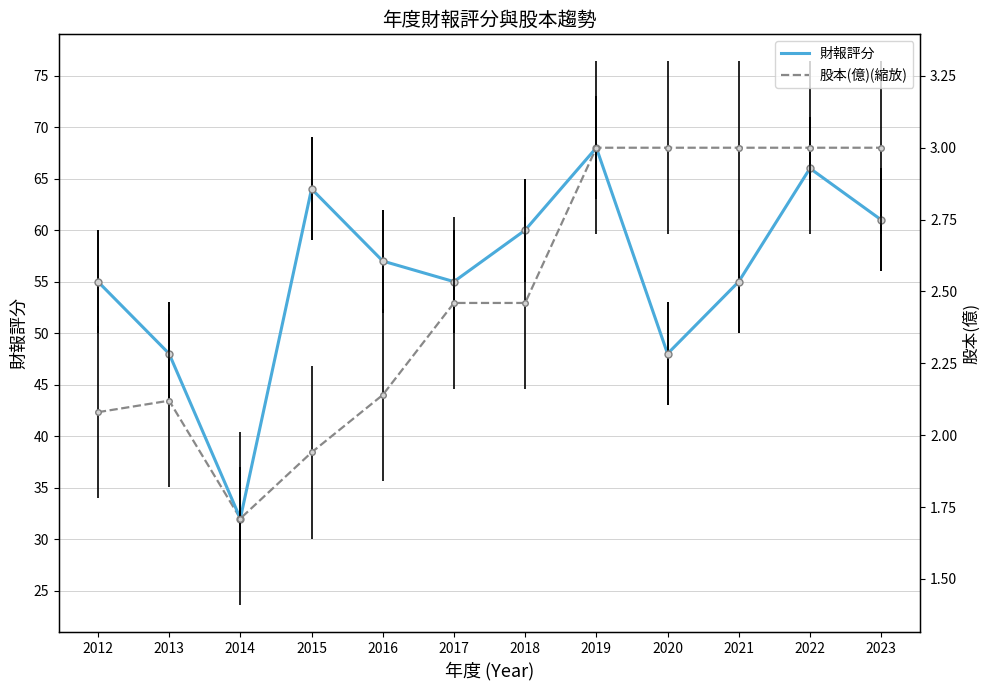

Is this an area chart (filled region under the line)?

No